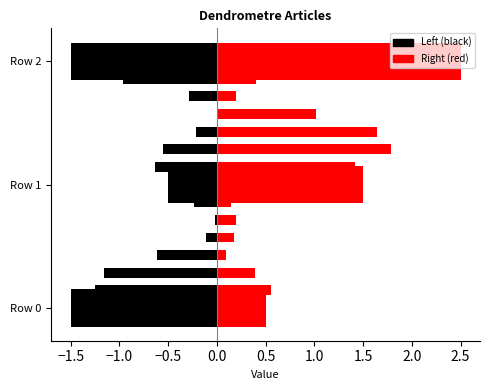

At which label does the data first exceed 1?

Row 2